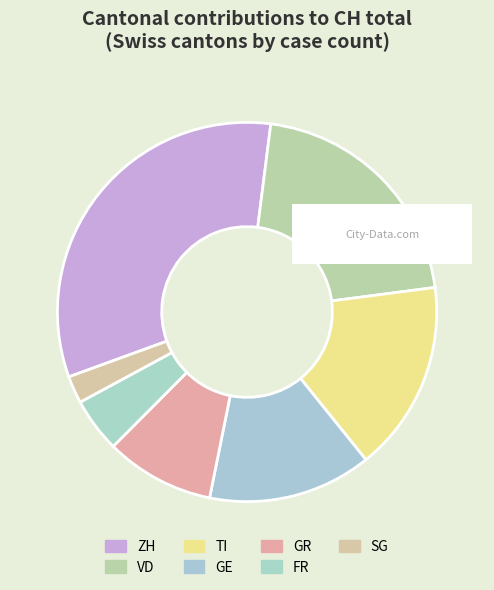

Which category has the biggest portion of the pie?

ZH